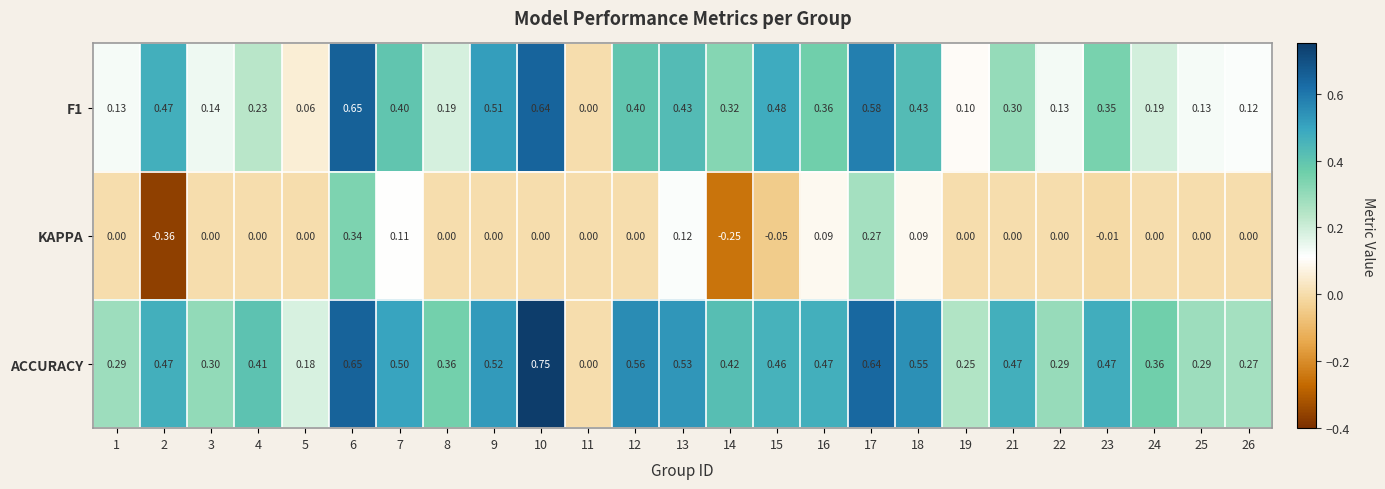

Which series has the largest total across all categories?

ACCURACY